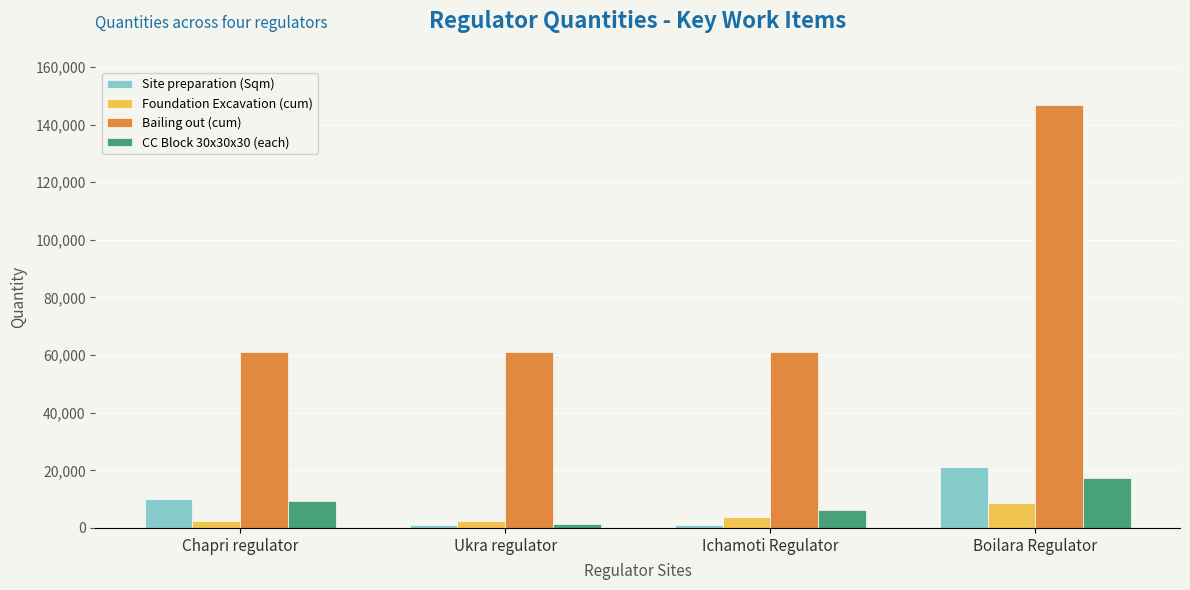

Read the Site preparation (Sqm) value at Boilara Regulator.

21200.0